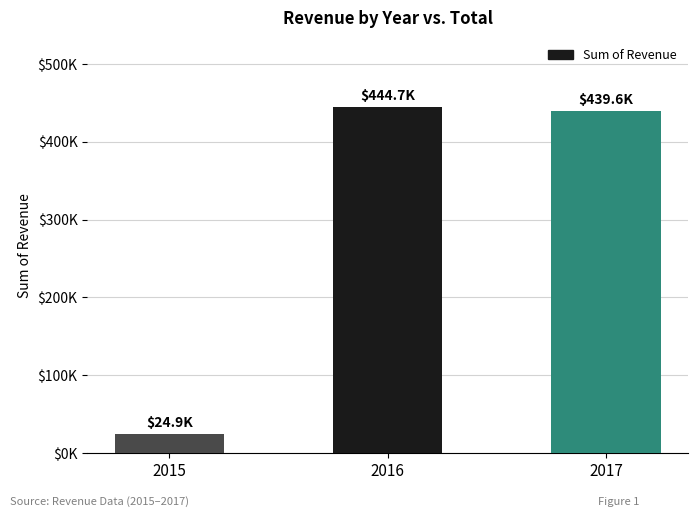

Is it true that the value at 2015 is 24883.8?

True